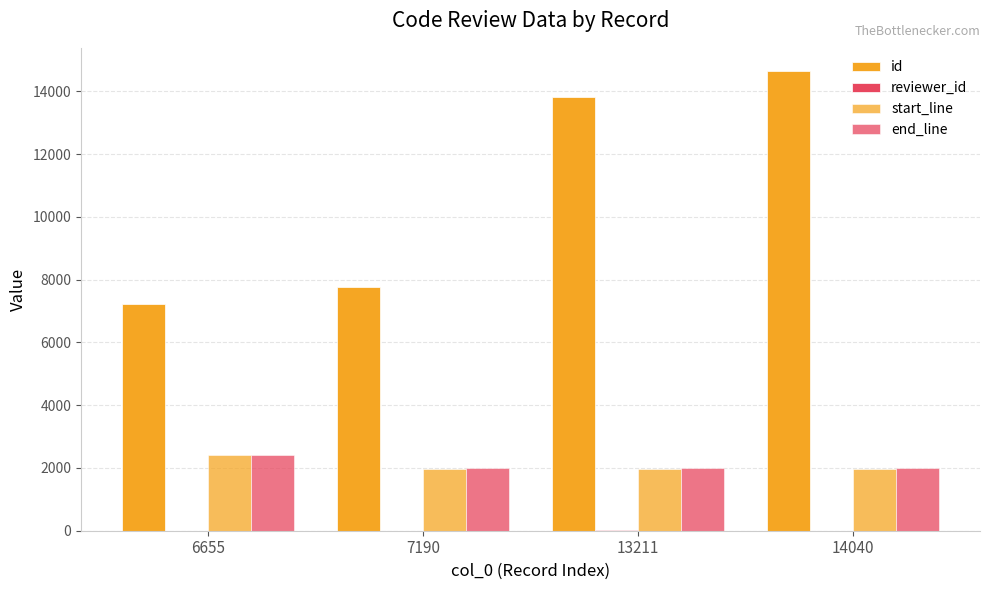

Which category has the lowest value in the end_line series?

7190